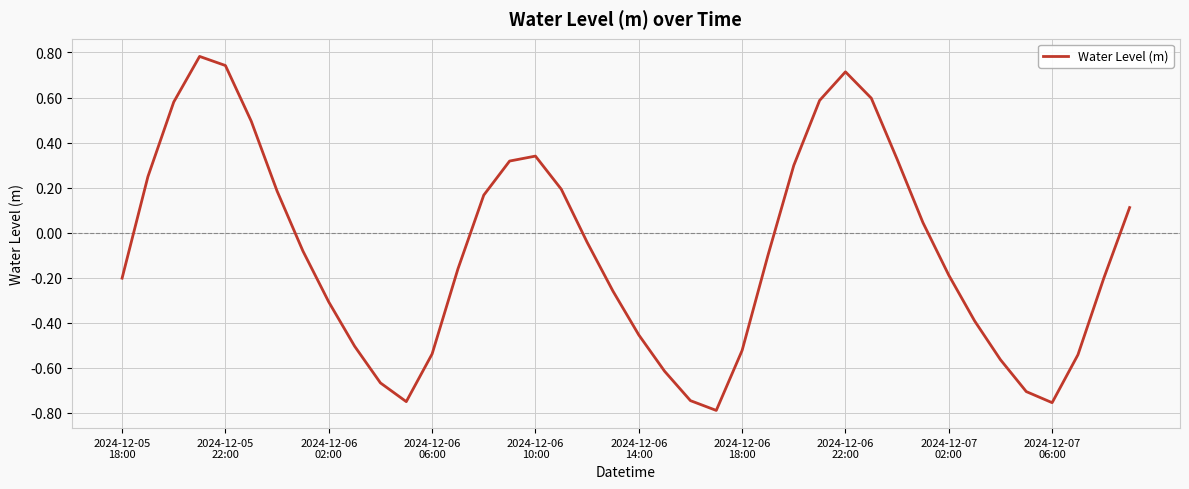

Does the chart display data point markers on the line(s)?

No